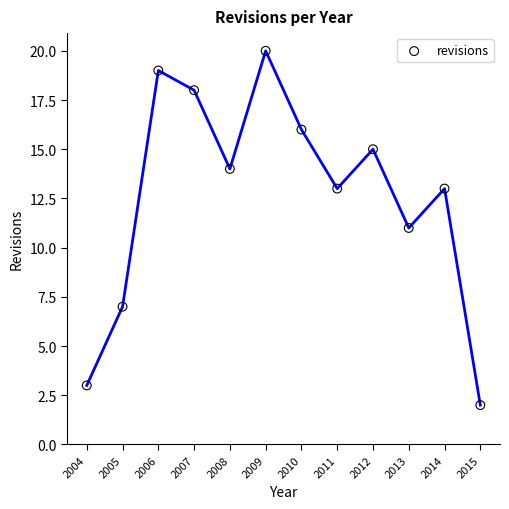

What is the range of Y values (max minus min)?

18